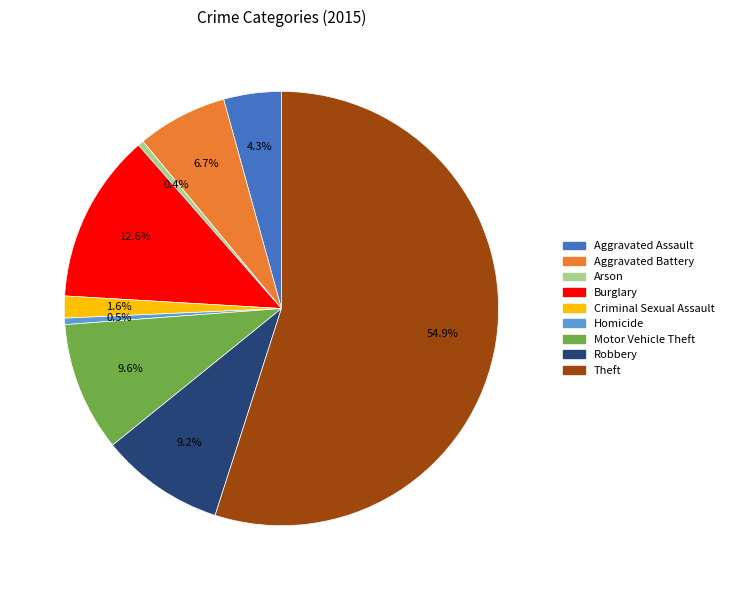

Is there any slice that represents more than half of the pie?

Yes